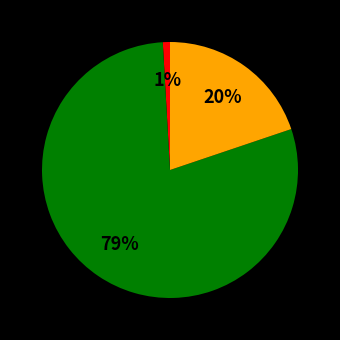

Is there a majority slice in this chart?

Yes